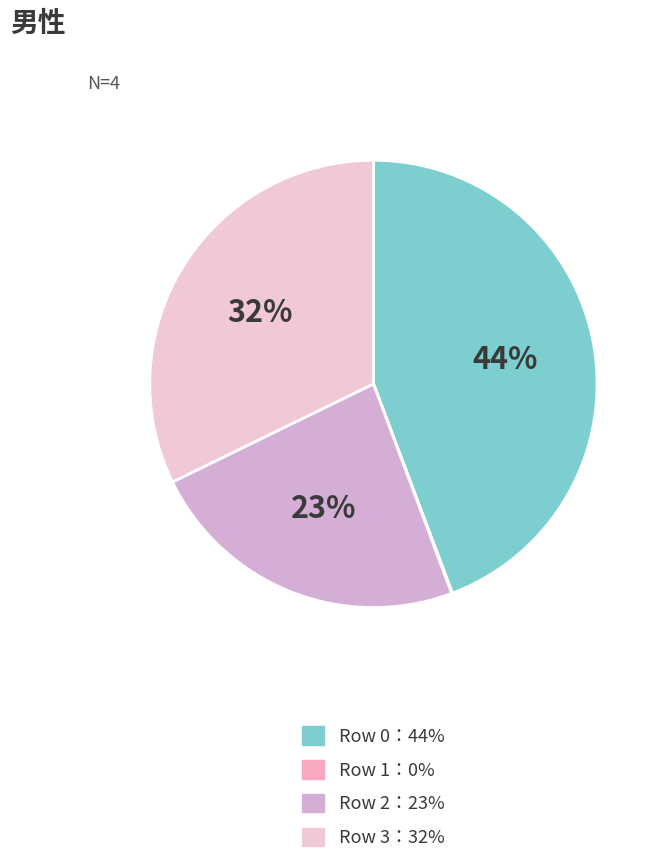

Which category has the biggest portion of the pie?

Row 0